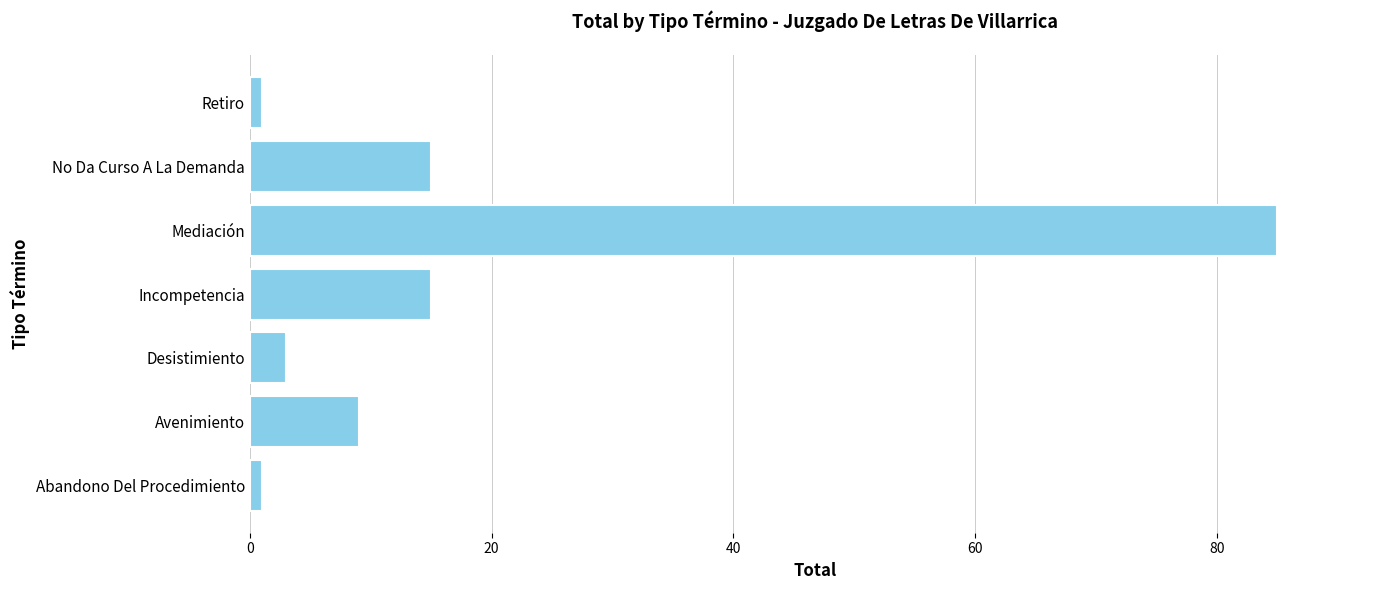

What is the approximate value at Mediación, to the nearest 5?

85